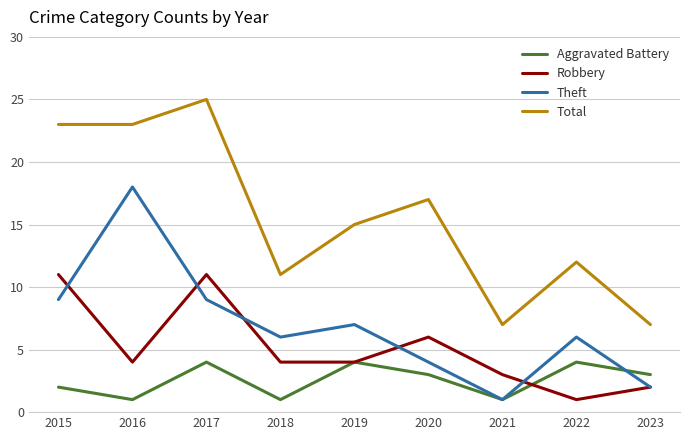

List the series in order of their peak value, highest first.

Total, Theft, Robbery, Aggravated Battery